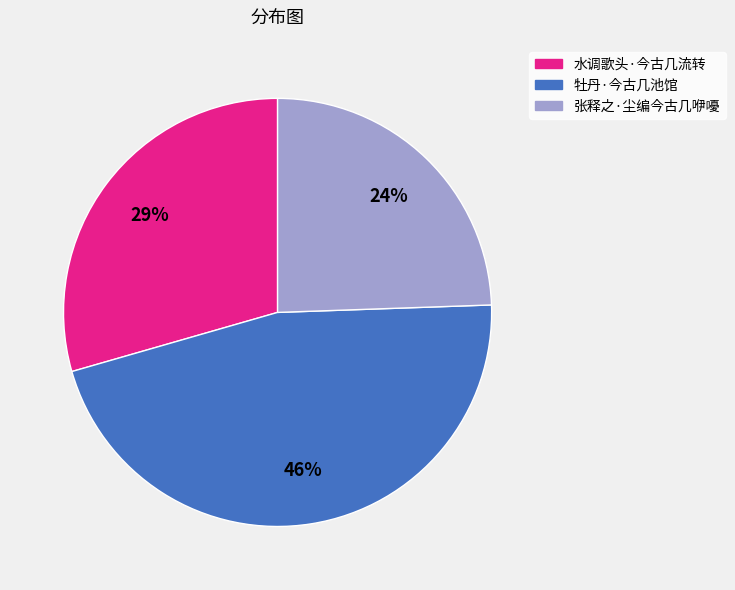

True or false: 张释之·尘编今古几咿嚘 accounts for 31% of the total.

False